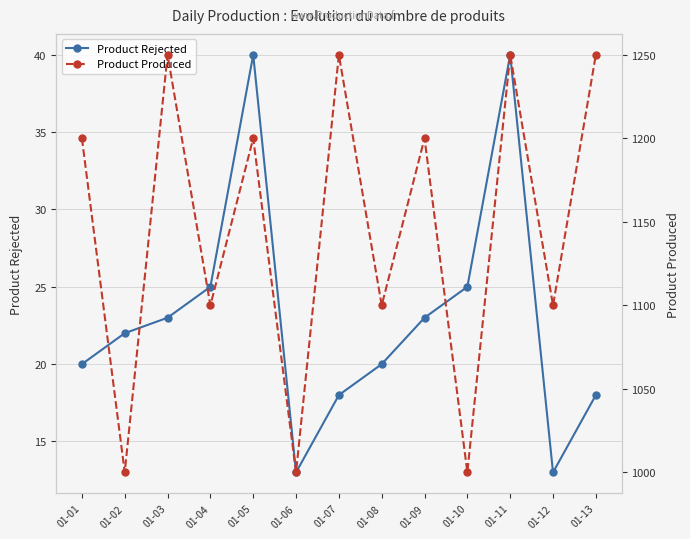

Does the chart have visible grid lines?

Yes